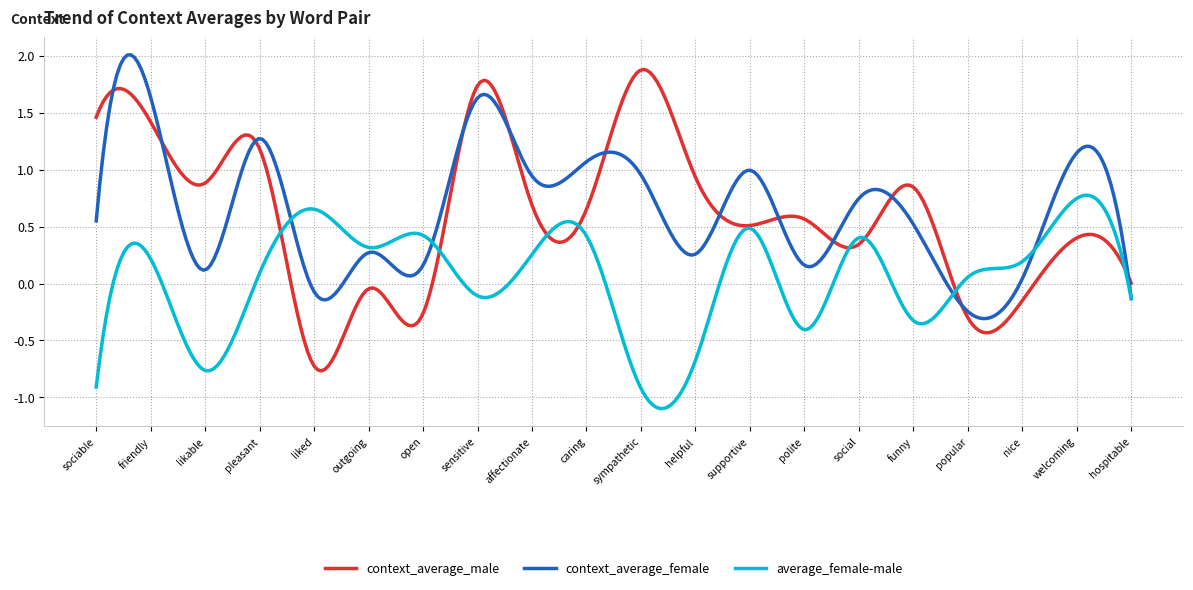

Which series has the largest range (max minus min)?

context_average_male